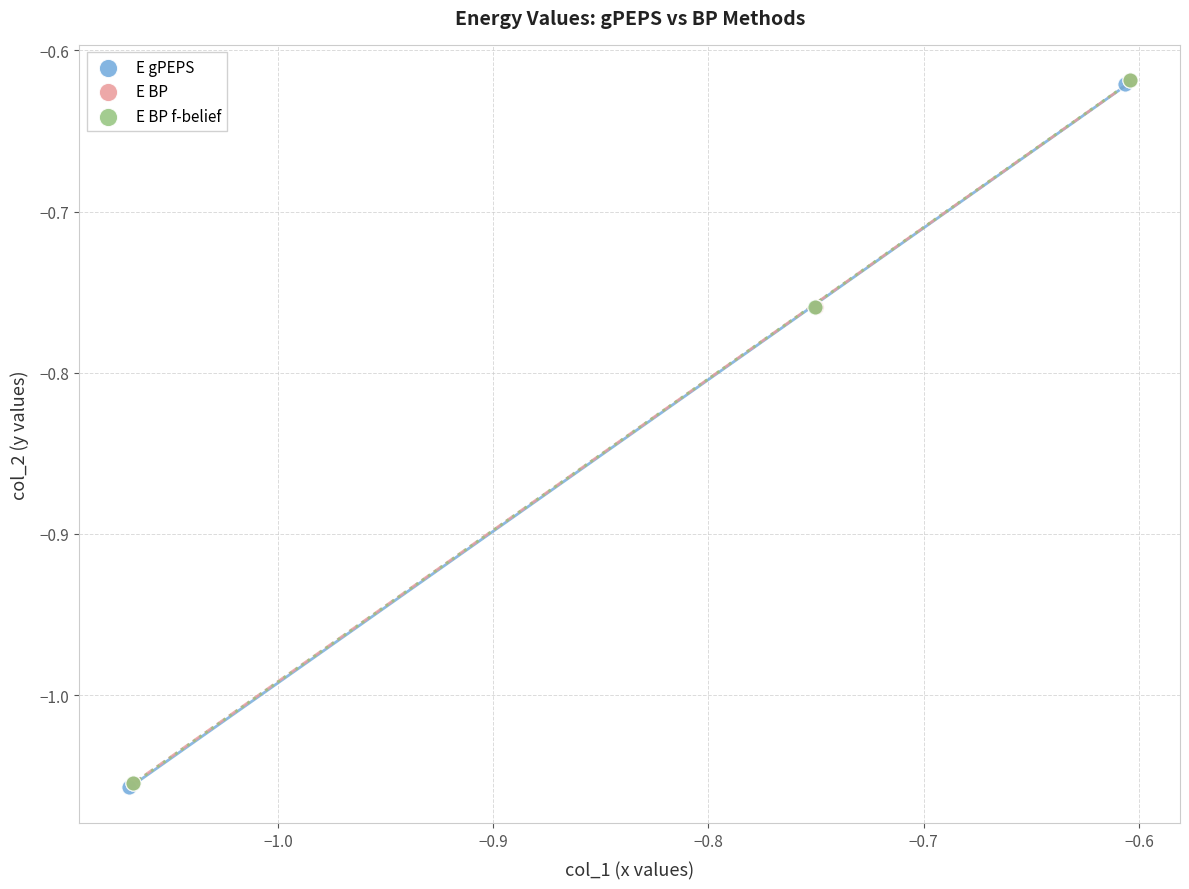

Which series has the widest spread of Y values?

E gPEPS